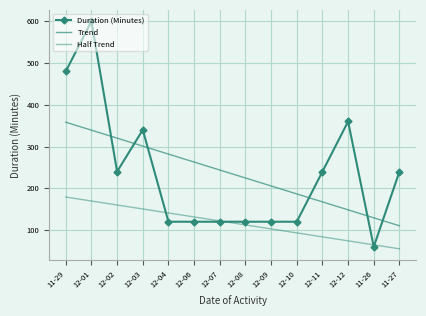

The Trend series shows 320.1 at 12-02. True or false?

True